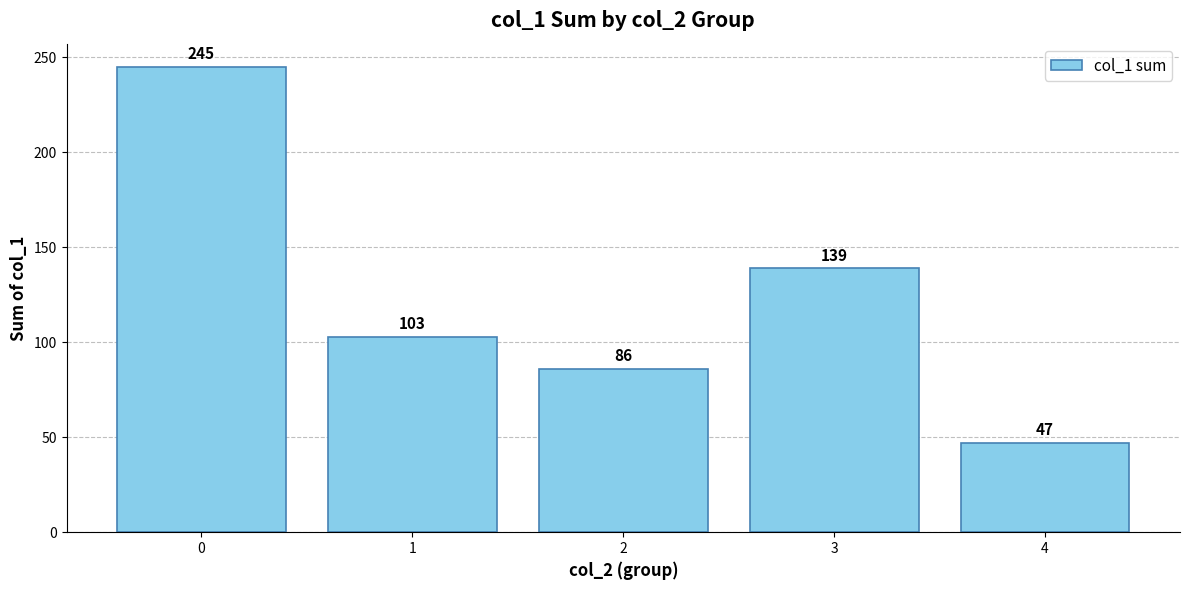

Are the bars grouped side by side (vs. stacked)?

No